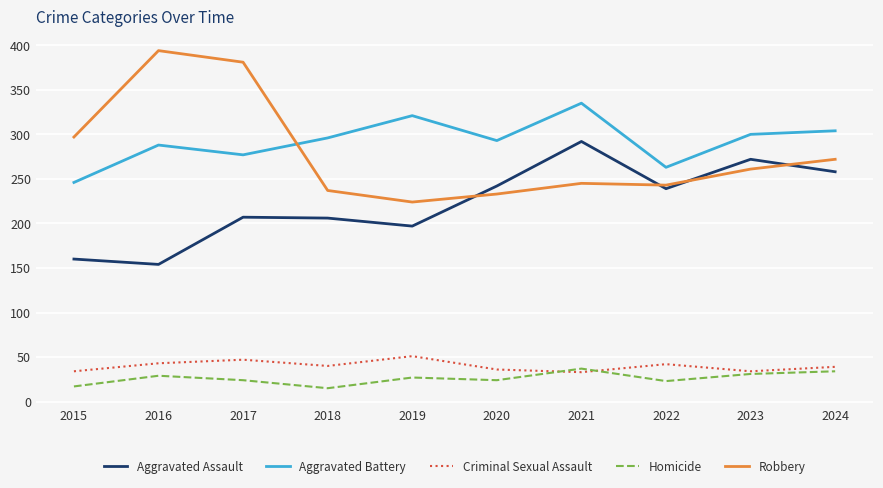

Where does the Criminal Sexual Assault series first go above 40?

2016